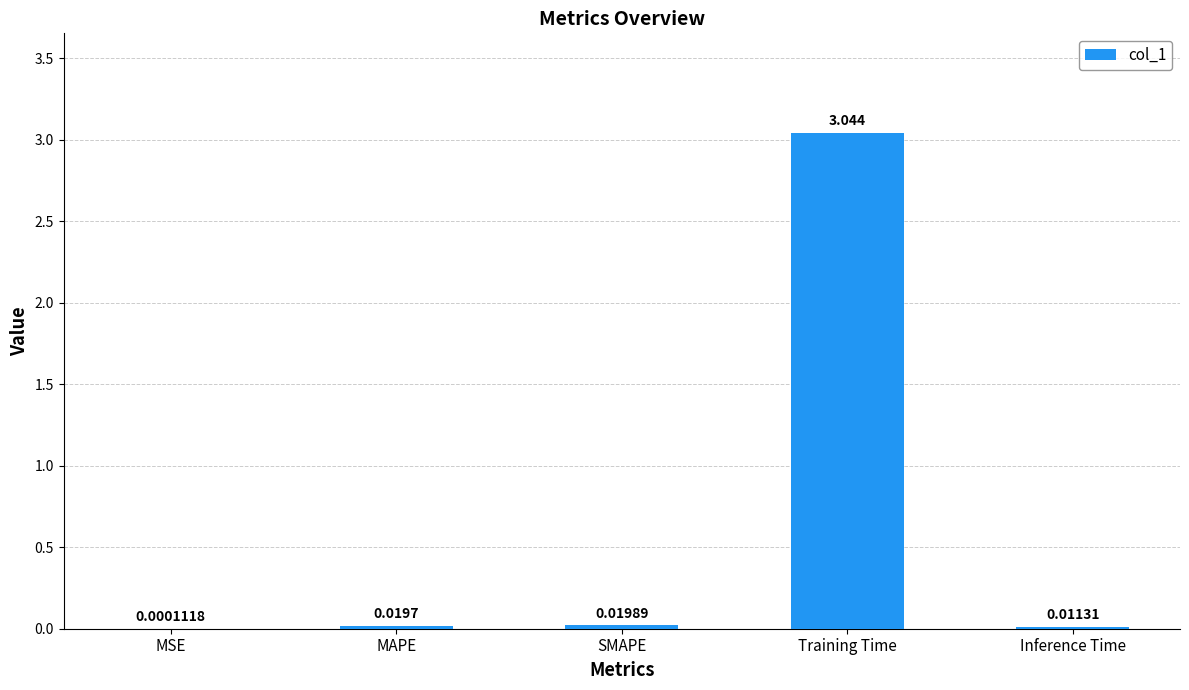

At which category does the chart reach its peak across all series?

Training Time